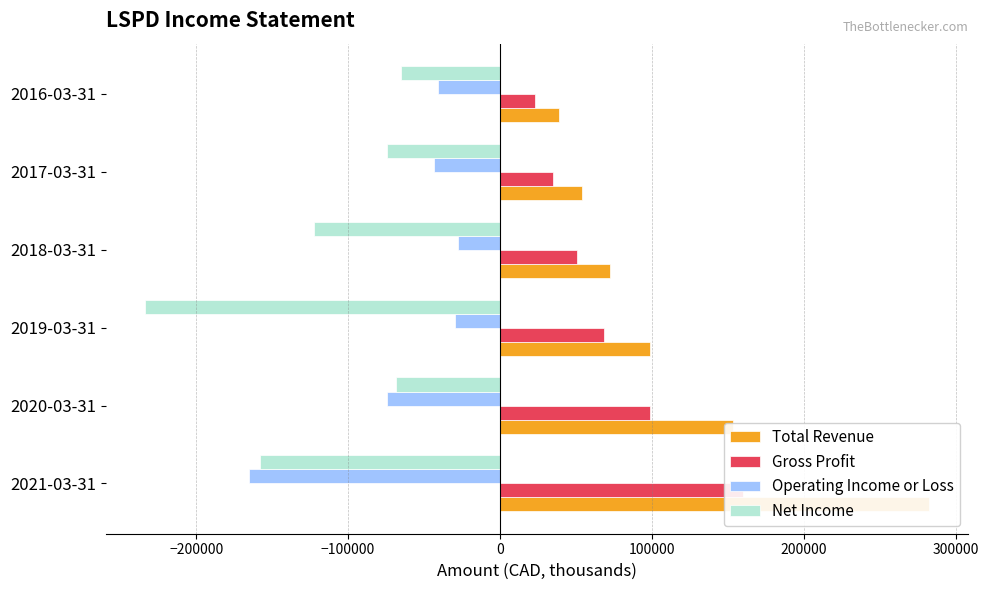

How many bars are there in each group?

4